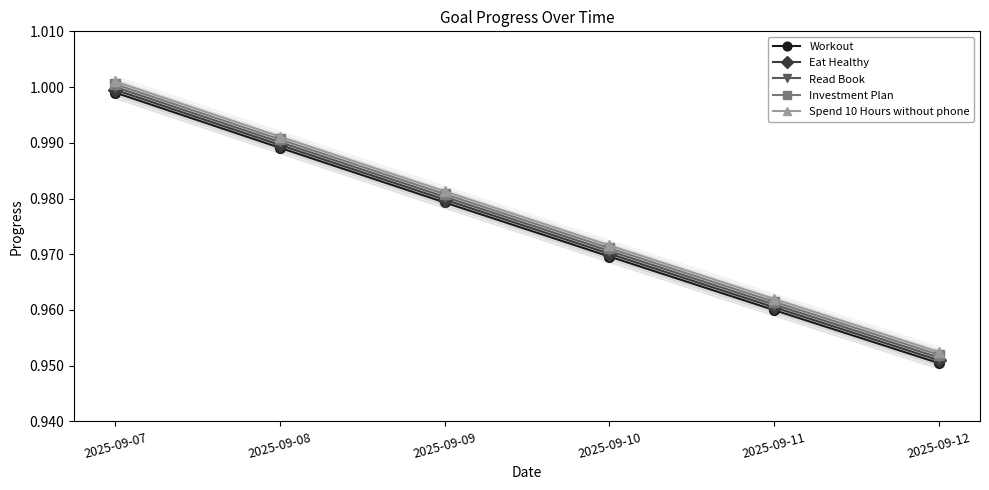

Rank the series by their average value, from highest to lowest.

Spend 10 Hours without phone, Investment Plan, Read Book, Eat Healthy, Workout